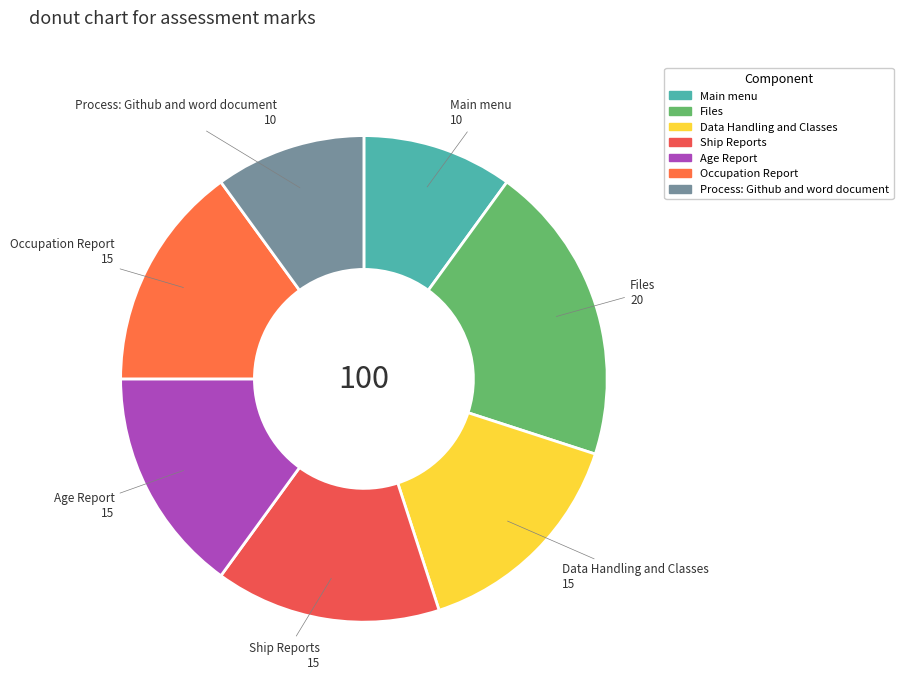

Is there a majority slice in this chart?

No